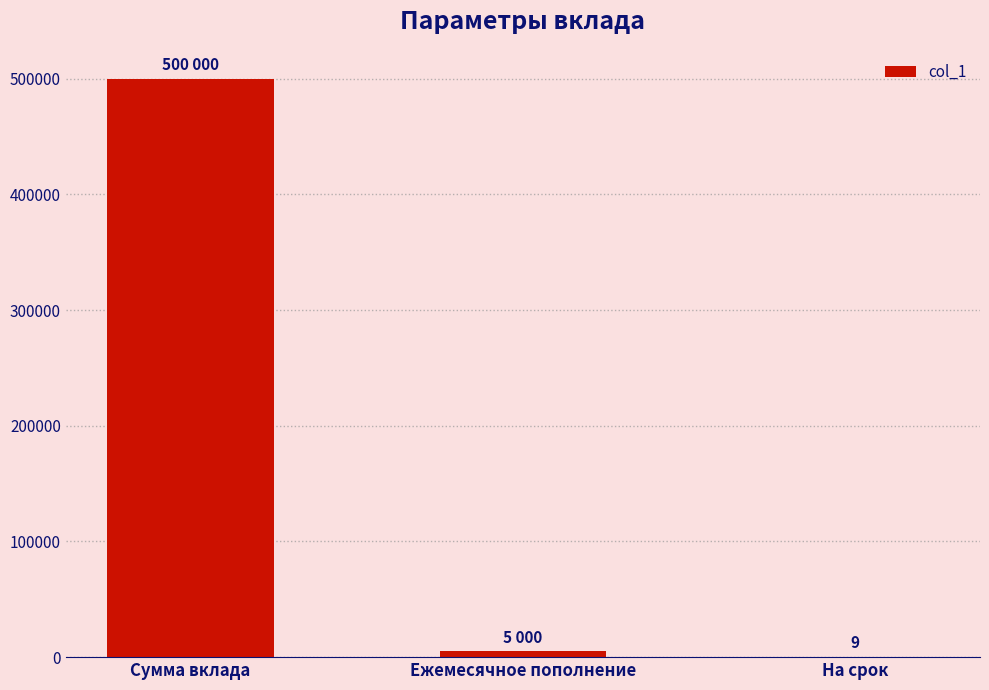

What is the greatest value displayed?

500000